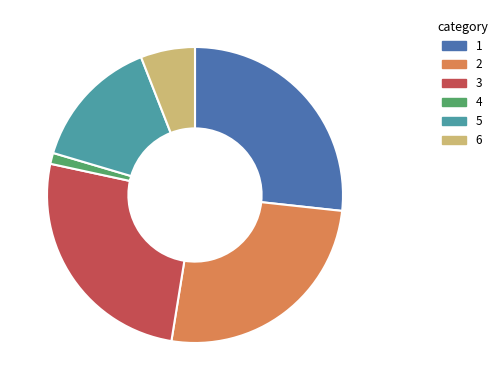

Approximately how many times larger is the value at 3 compared to 6?

4.4